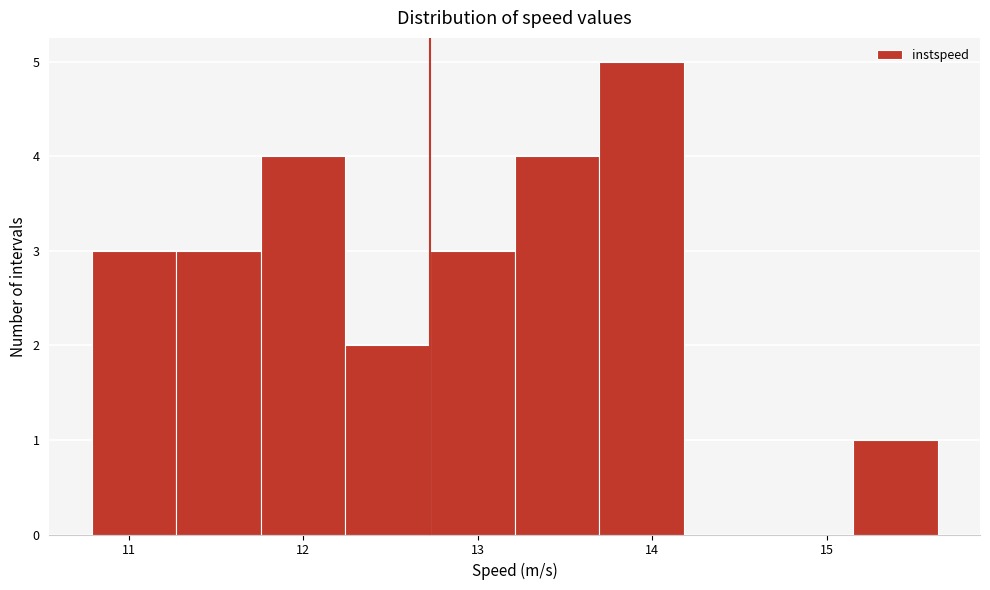

Reading left to right, transcribe this chart: for each bar, give the range it covers on the x-axis and its height. Neither the bar edges nor the heights are printed on the chart, so give them approximately, as read against the axes.

10.8 to 11.3: 3
11.3 to 11.8: 3
11.8 to 12.2: 4
12.2 to 12.7: 2
12.7 to 13.2: 3
13.2 to 13.7: 4
13.7 to 14.2: 5
14.2 to 14.7: 0
14.7 to 15.1: 0
15.1 to 15.6: 1